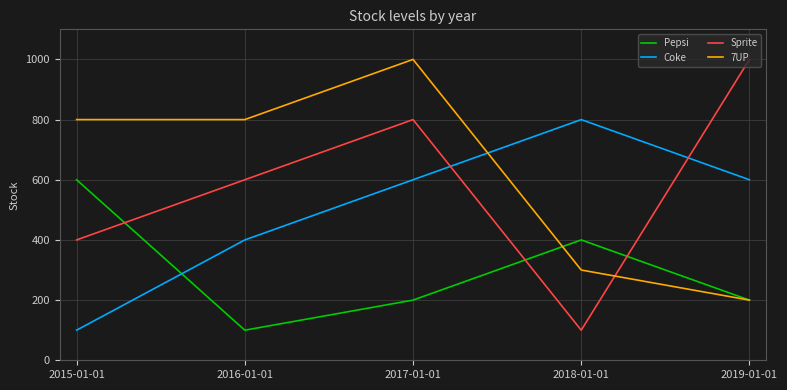

What are all the series names shown in the legend?

Pepsi, Coke, Sprite, 7UP